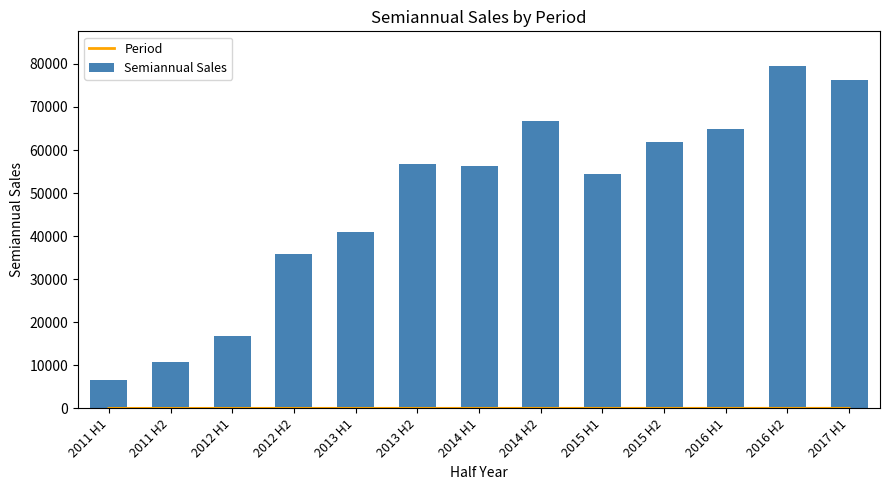

The value of Period at 2012 H1 is 1. True or false?

False